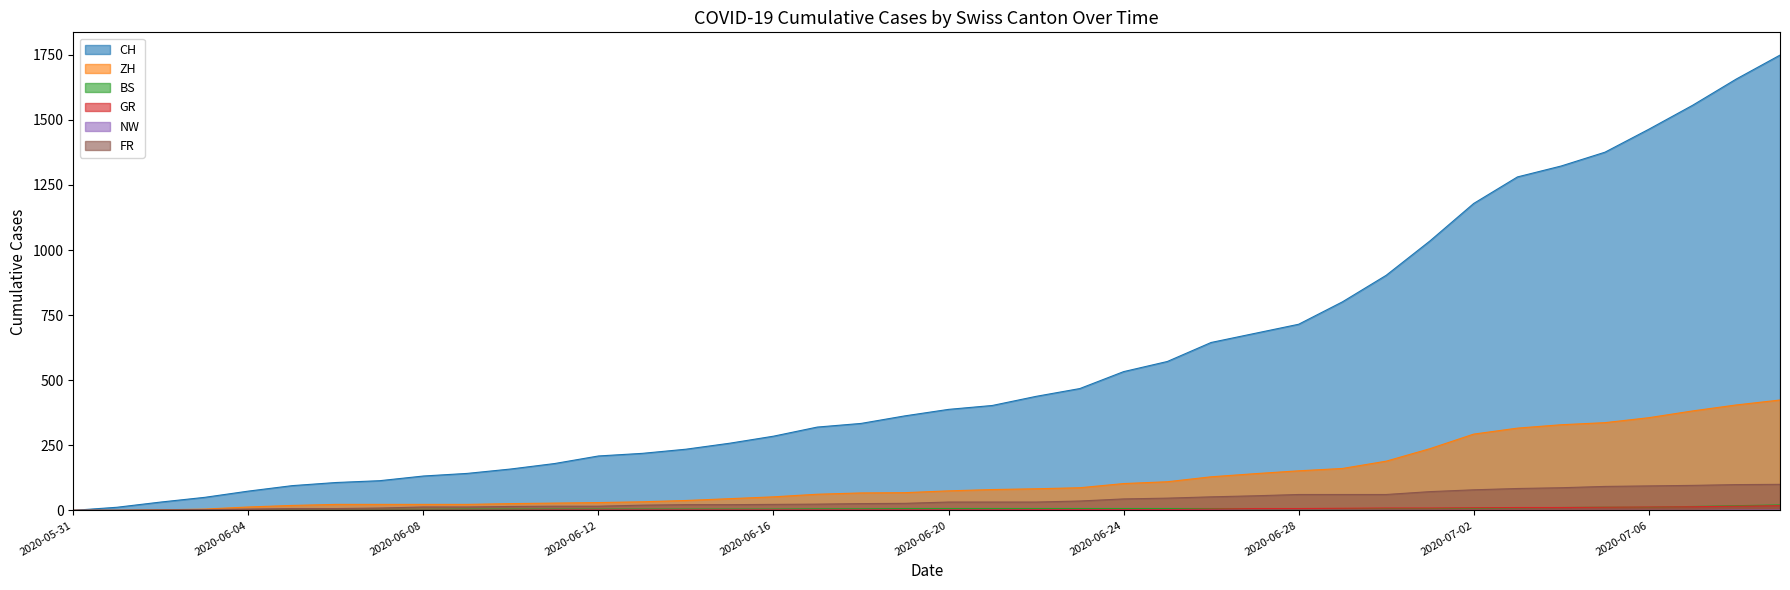

The value of GR at 2020-06-27 is 10. True or false?

False